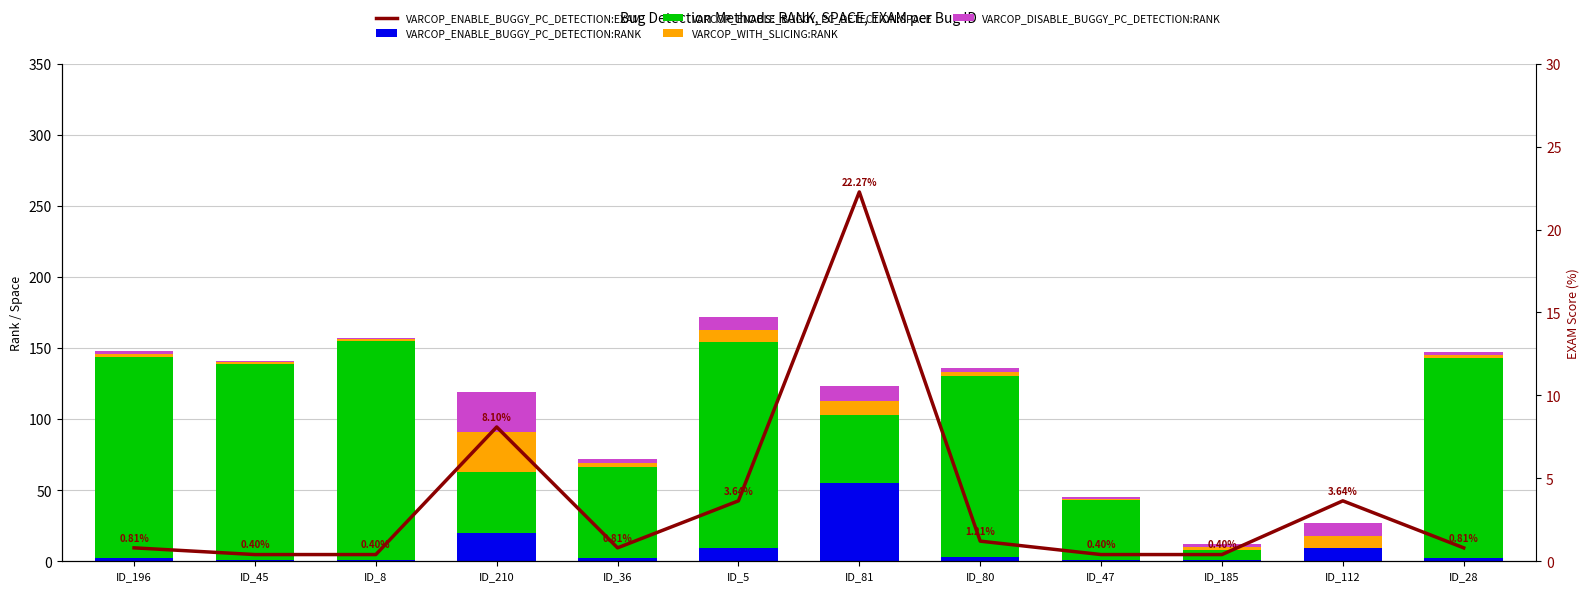

What are all the series names shown in the legend?

VARCOP_ENABLE_BUGGY_PC_DETECTION:RANK, VARCOP_ENABLE_BUGGY_PC_DETECTION:SPACE, VARCOP_WITH_SLICING:RANK, VARCOP_DISABLE_BUGGY_PC_DETECTION:RANK, VARCOP_ENABLE_BUGGY_PC_DETECTION:EXAM